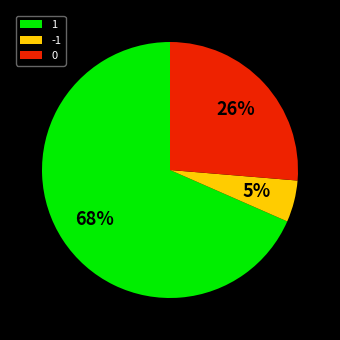

To the nearest percent, what is the difference between the 0 and -1 slice percentages?

21%